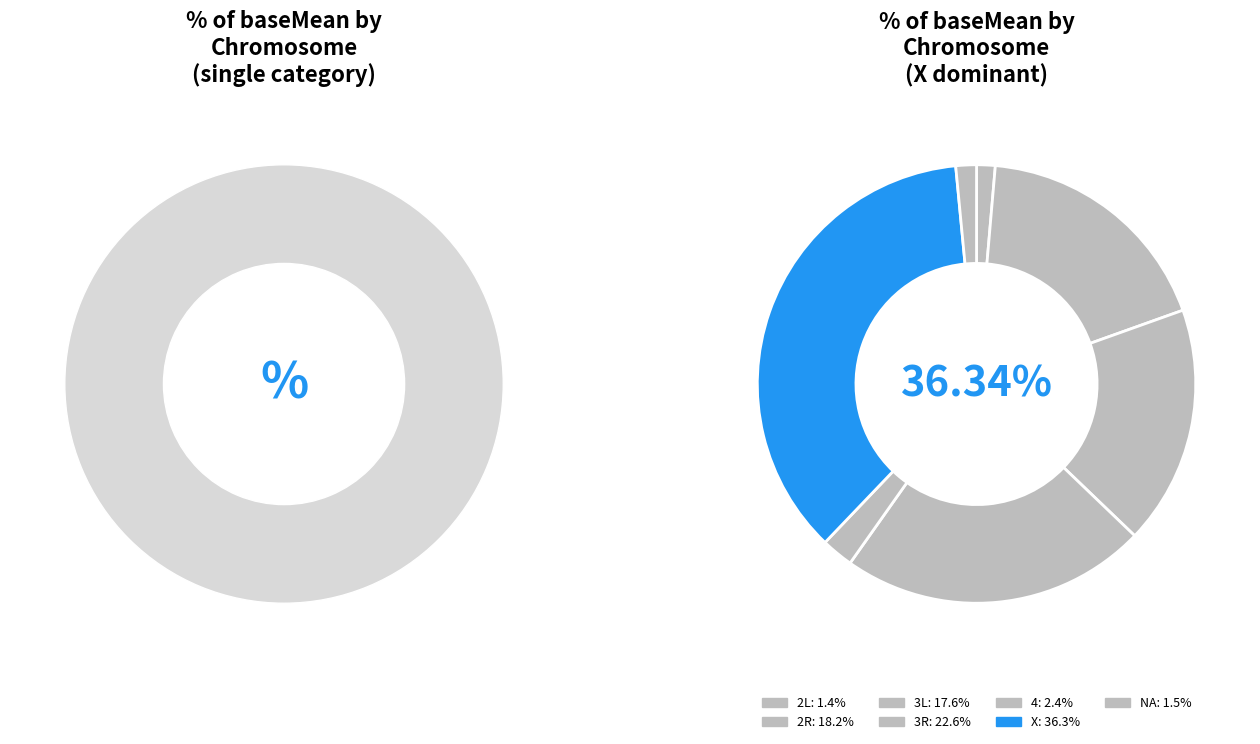

Is the sum of 3R and 2L greater than half?

No